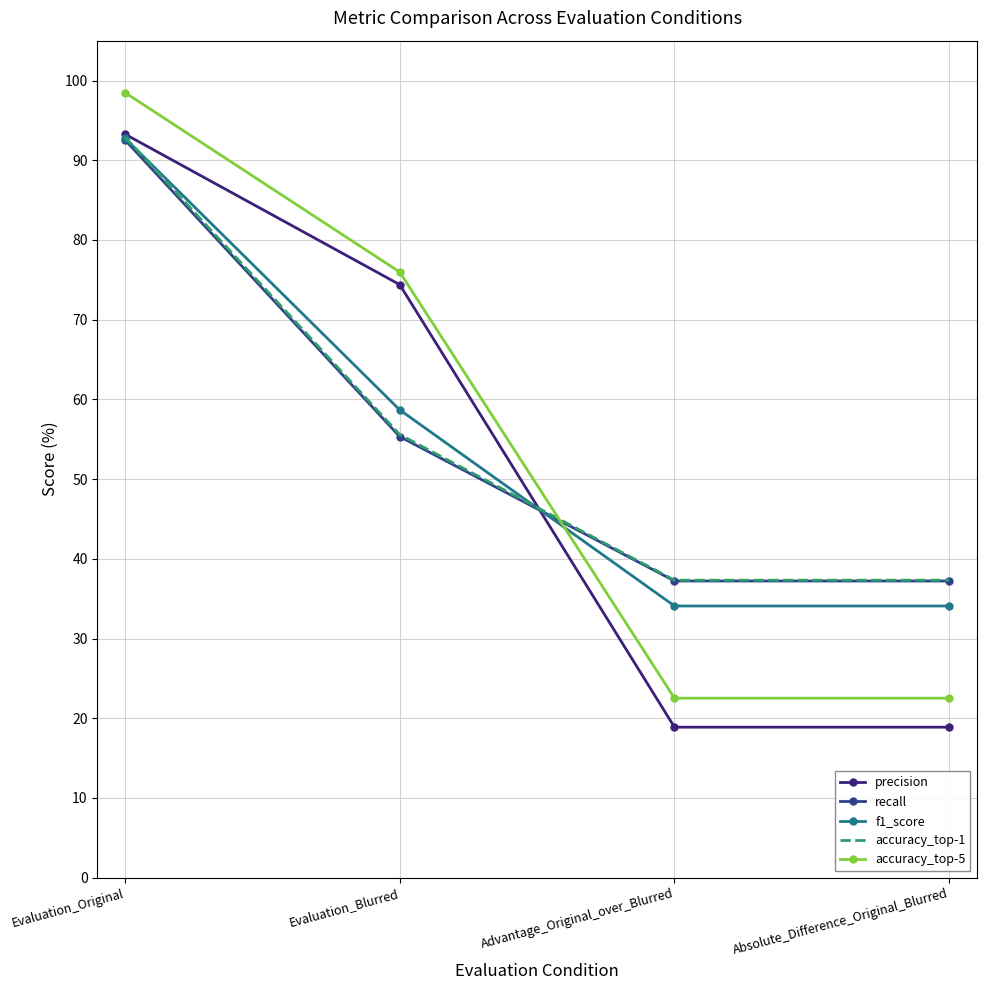

What value does the accuracy_top-1 series have at Evaluation_Original?

92.9